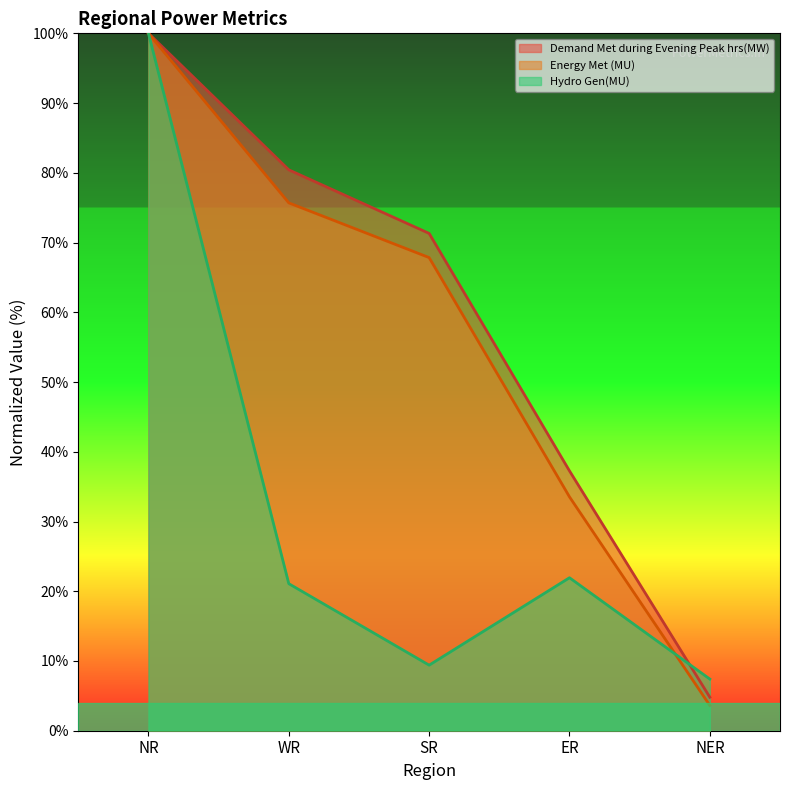

The value of Hydro Gen(MU) at NR is 157.0. True or false?

False